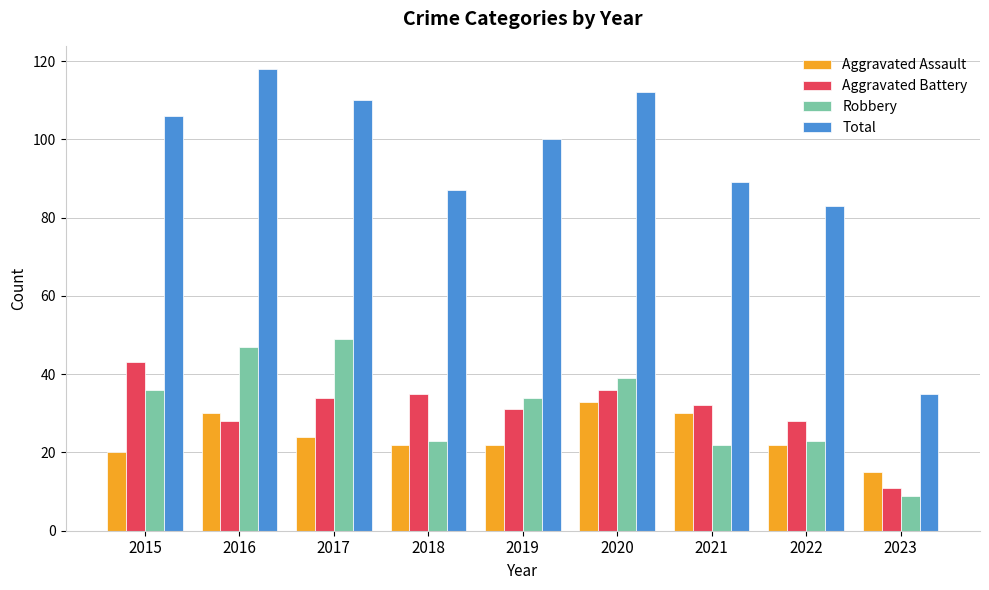

What is the value of the Total bar at the 2nd from the left?

118